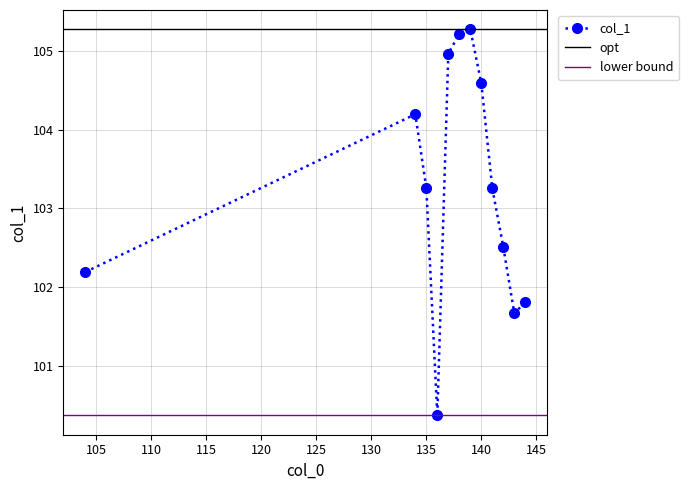

At which label does the data first exceed 103?

134